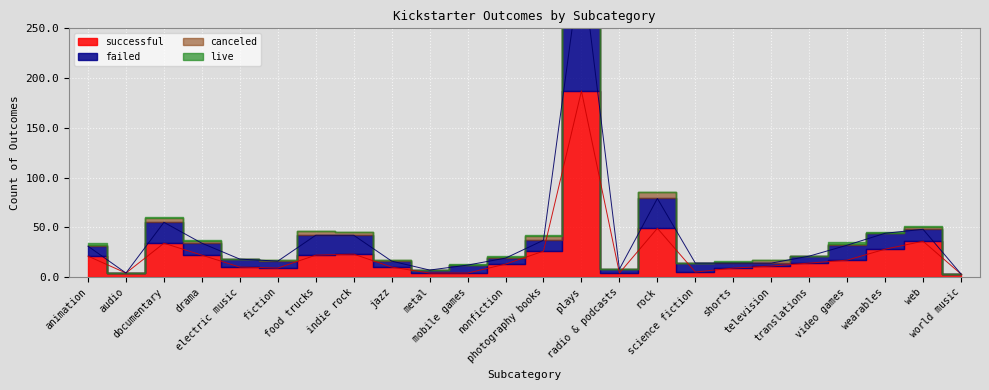

True or false: successful and failed intersect in this chart.

False